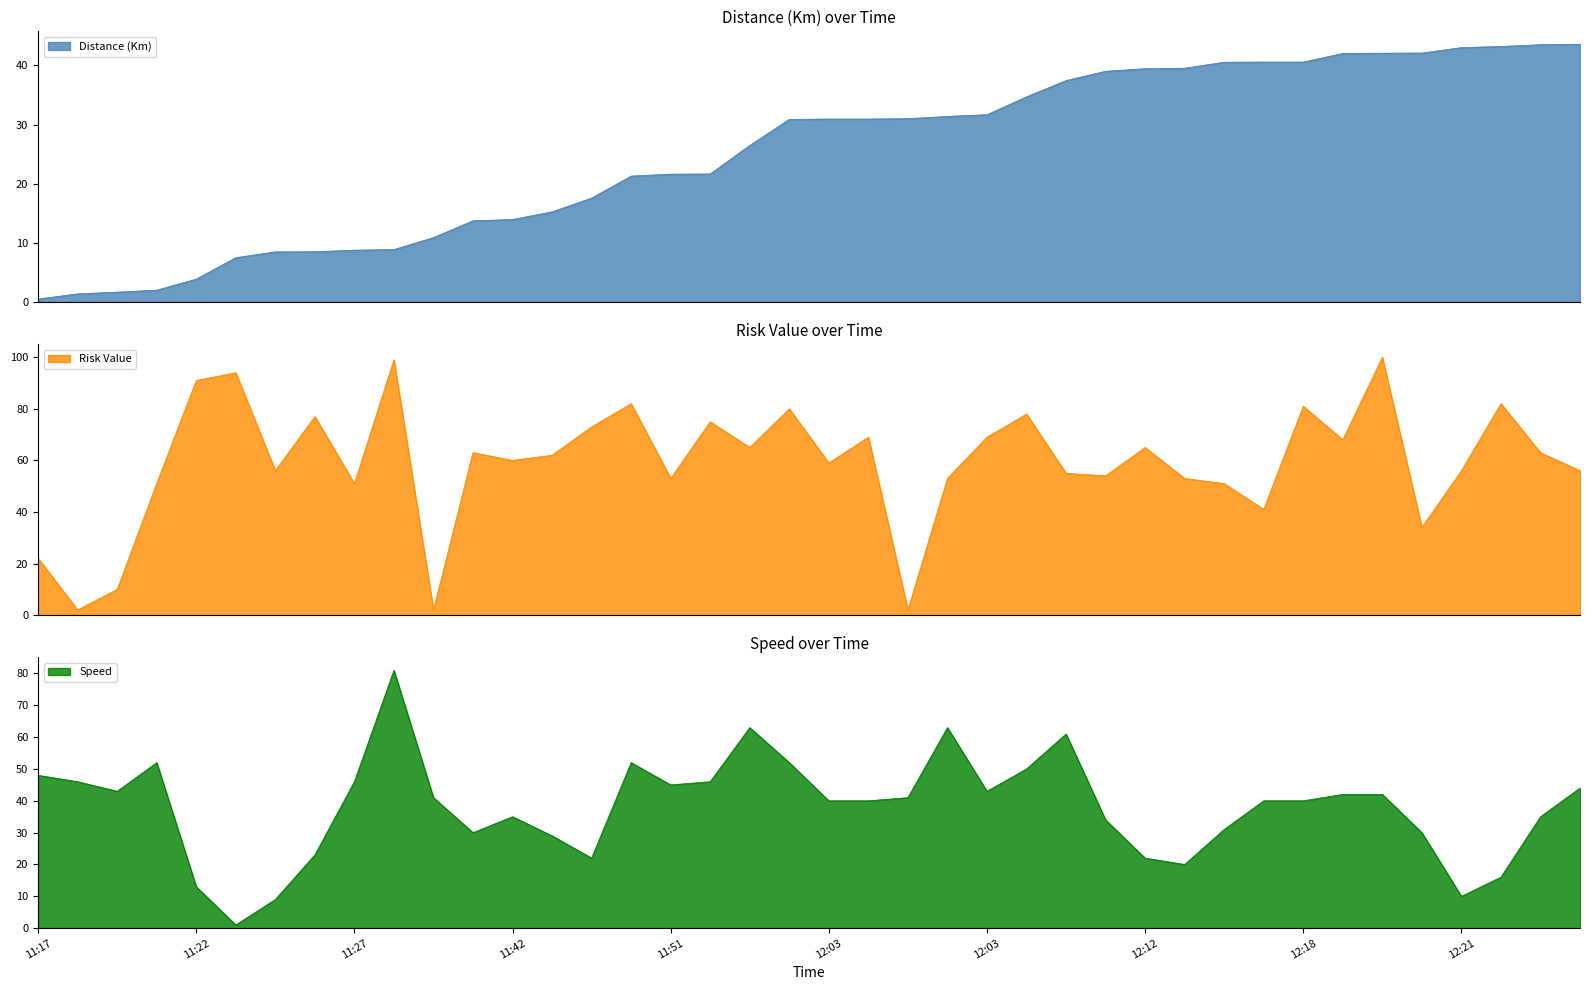

What is the difference between the second highest and second lowest values in the Distance (Km) series?

42.1